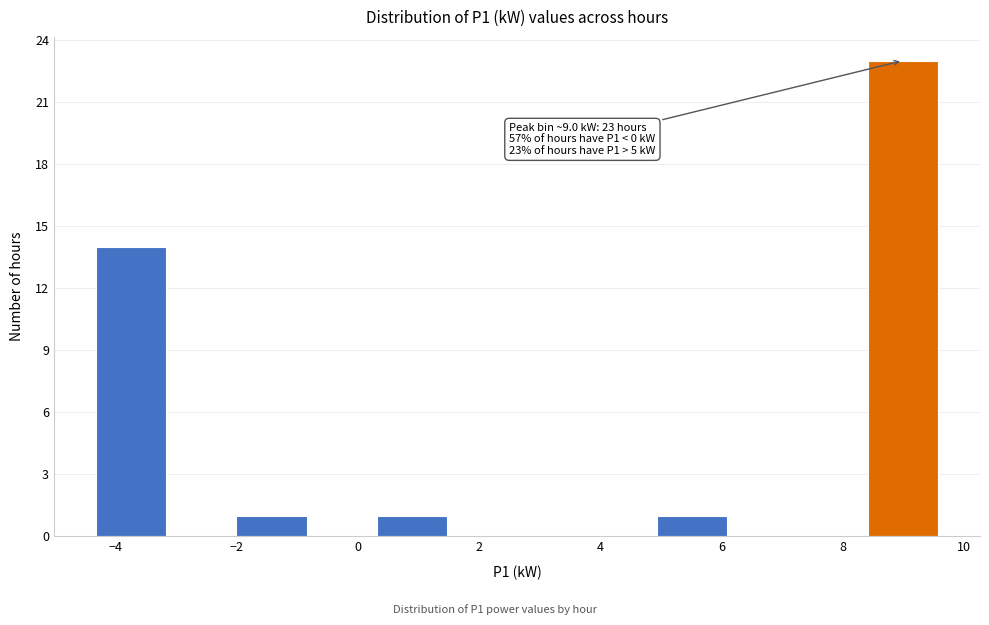

Over which range of the x-axis is the bar tallest?

8.4 to 9.6